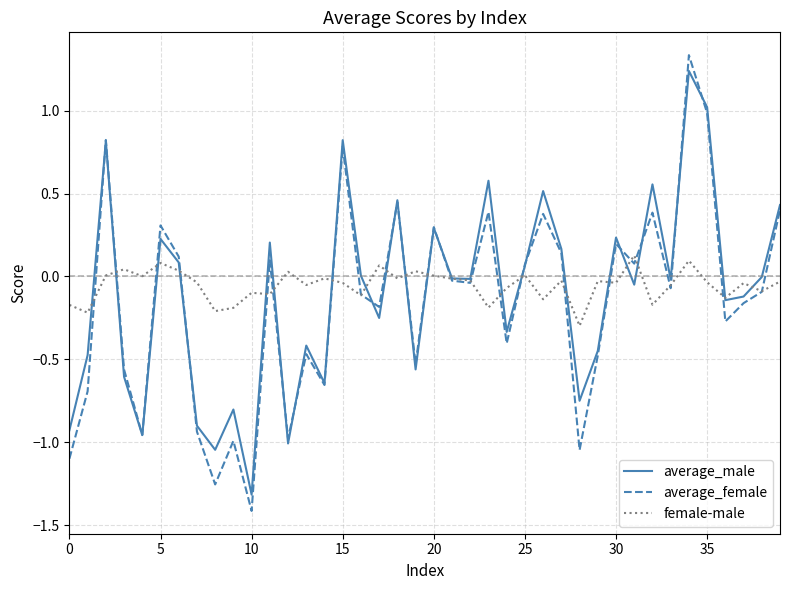

What is the sum of all average_male values?

-4.1